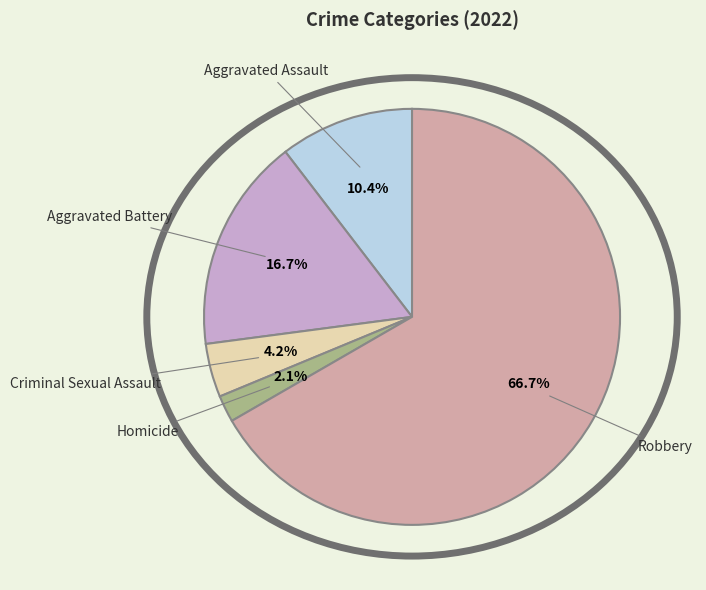

What is the smallest slice in the pie chart?

Homicide